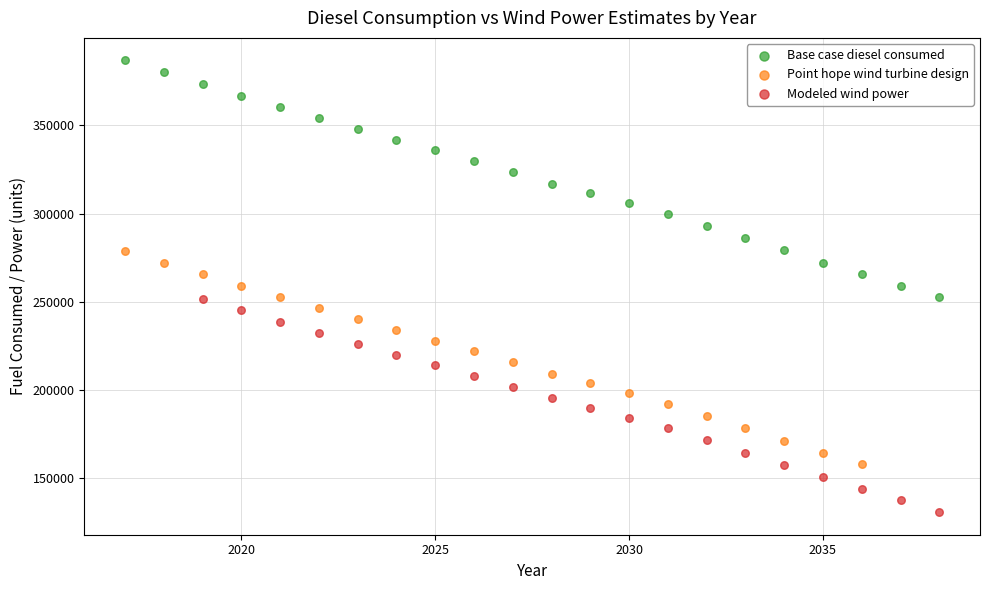

Which series contains the highest Y value?

Base case diesel consumed